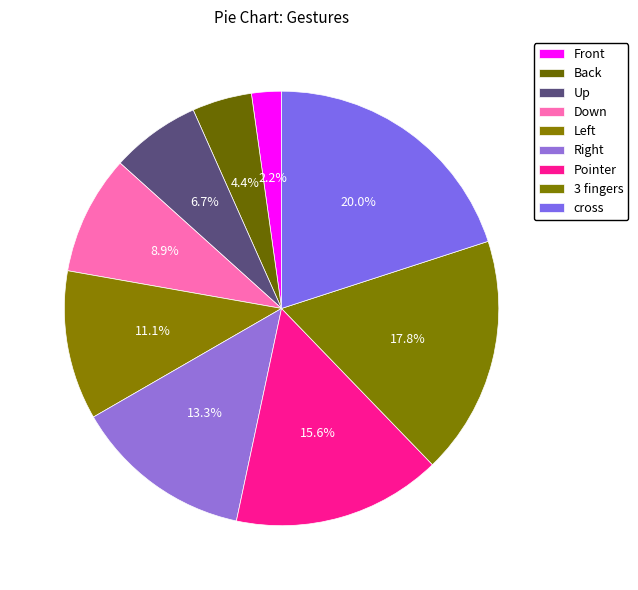

How many segments does this pie chart have?

9